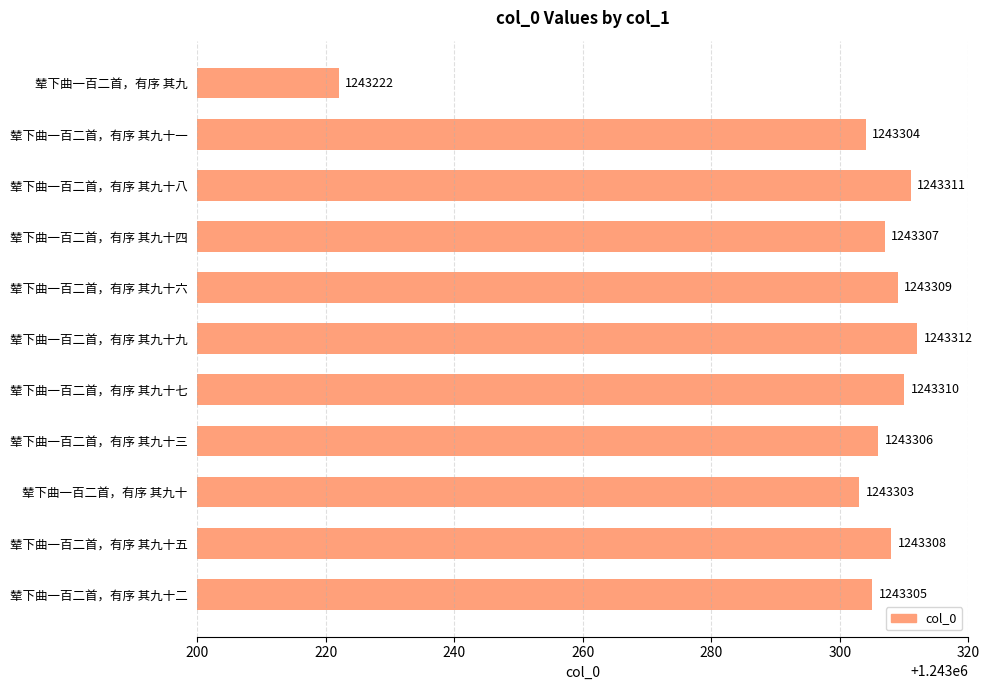

Between 辇下曲一百二首，有序 其九十九 and 辇下曲一百二首，有序 其九十三, which is larger?

辇下曲一百二首，有序 其九十九